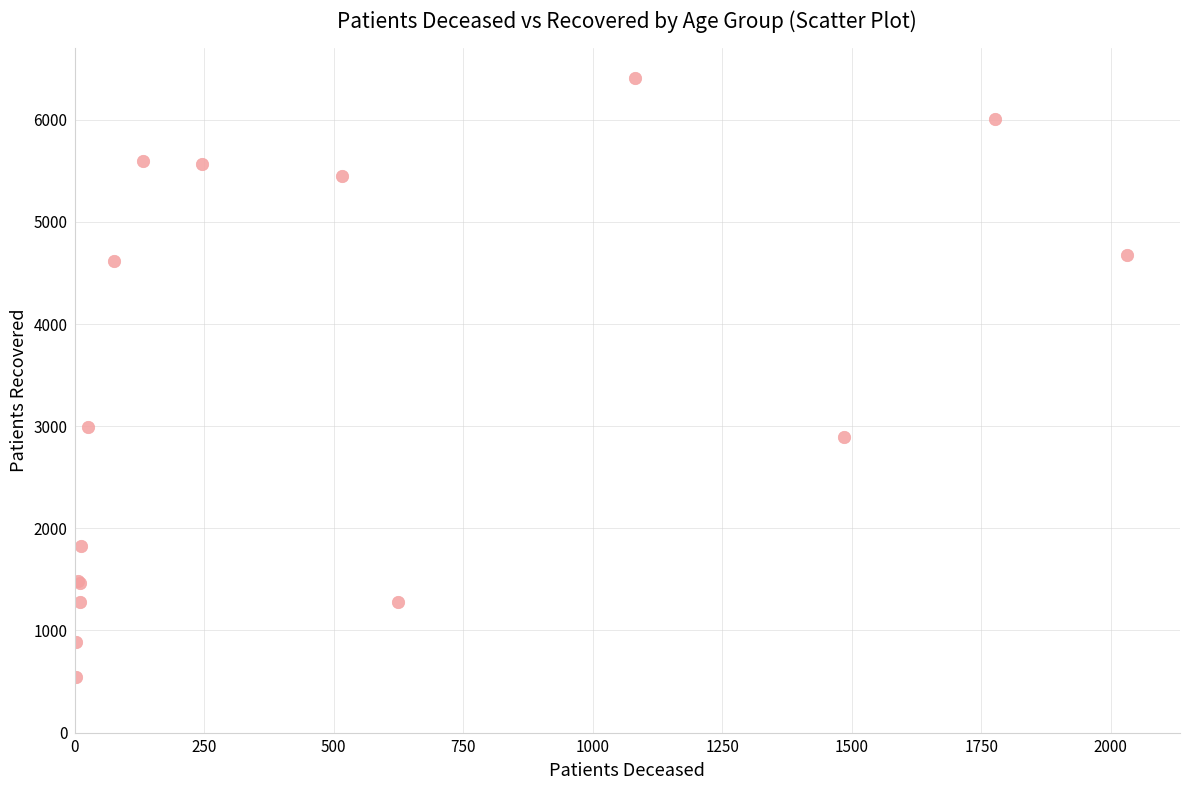

What Y value in the scatter plot is closest to 3475?

2992